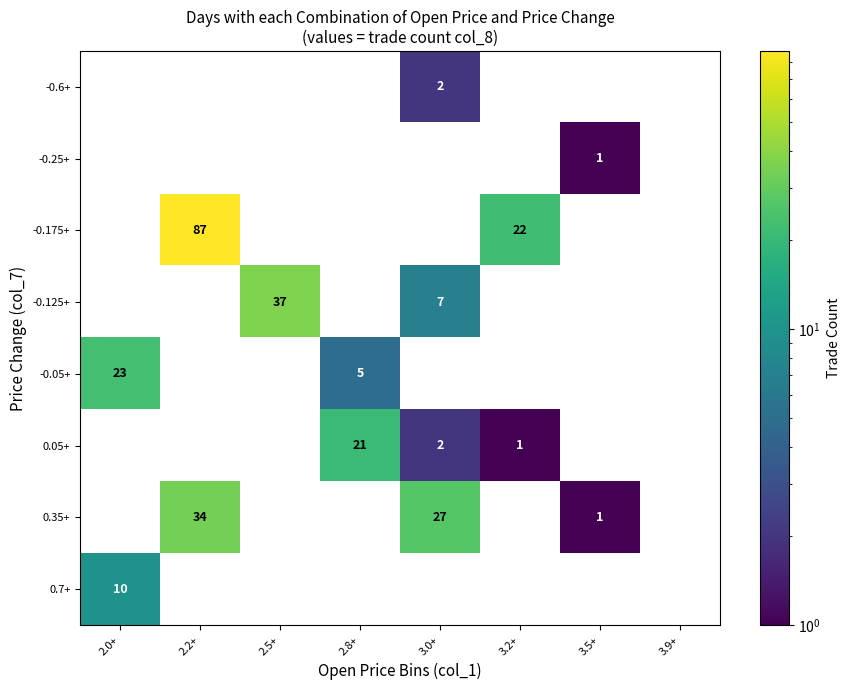

How many categories are shown in the chart?

8